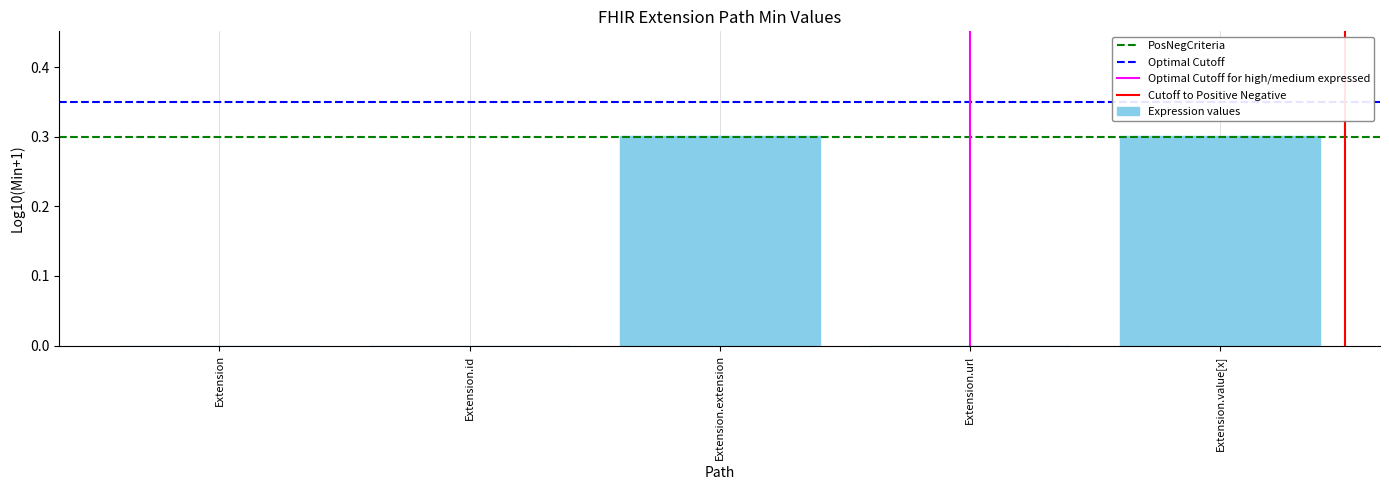

Are the bars horizontal?

No